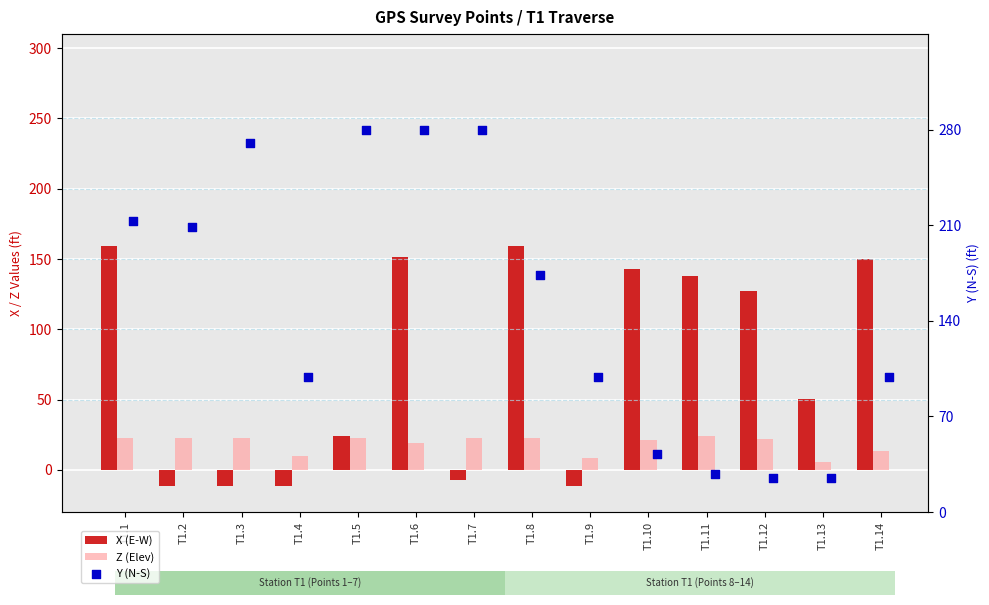

Which series reaches the minimum Y coordinate?

X (E-W)